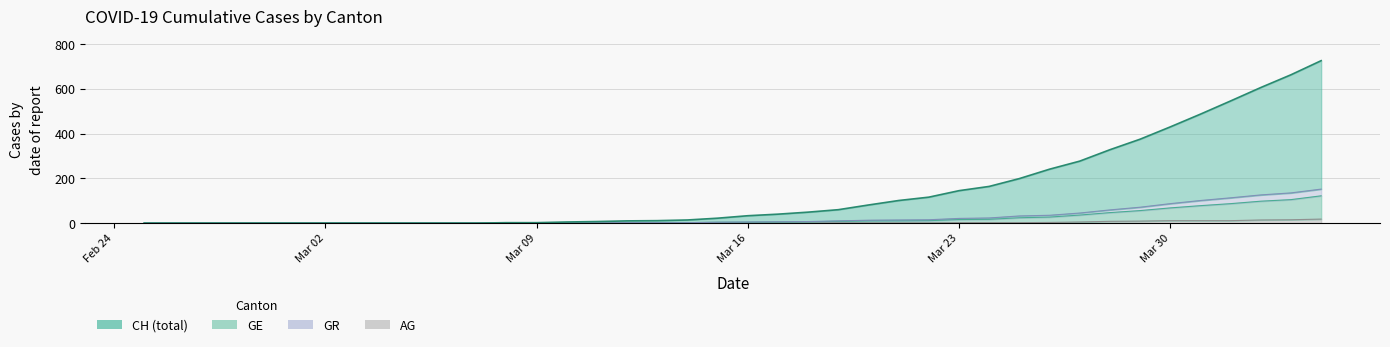

What is the average value of the AG series?

3